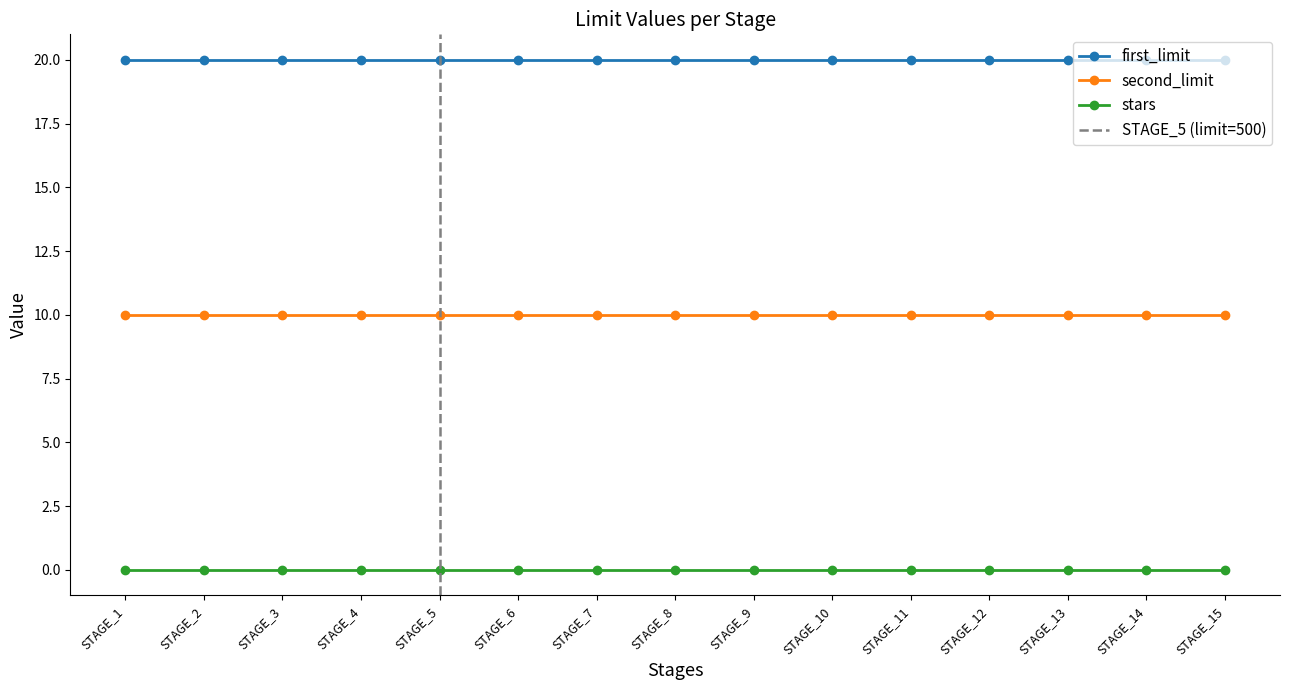

List the series in order of their overall mean, lowest first.

stars, second_limit, first_limit